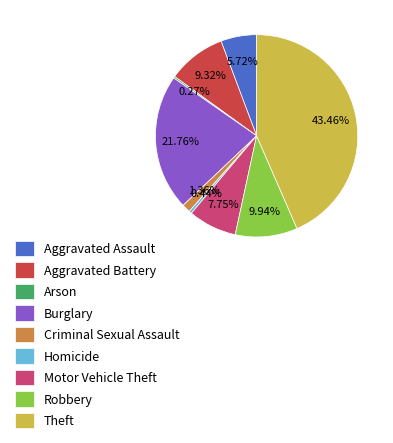

Which slice is the largest?

Theft